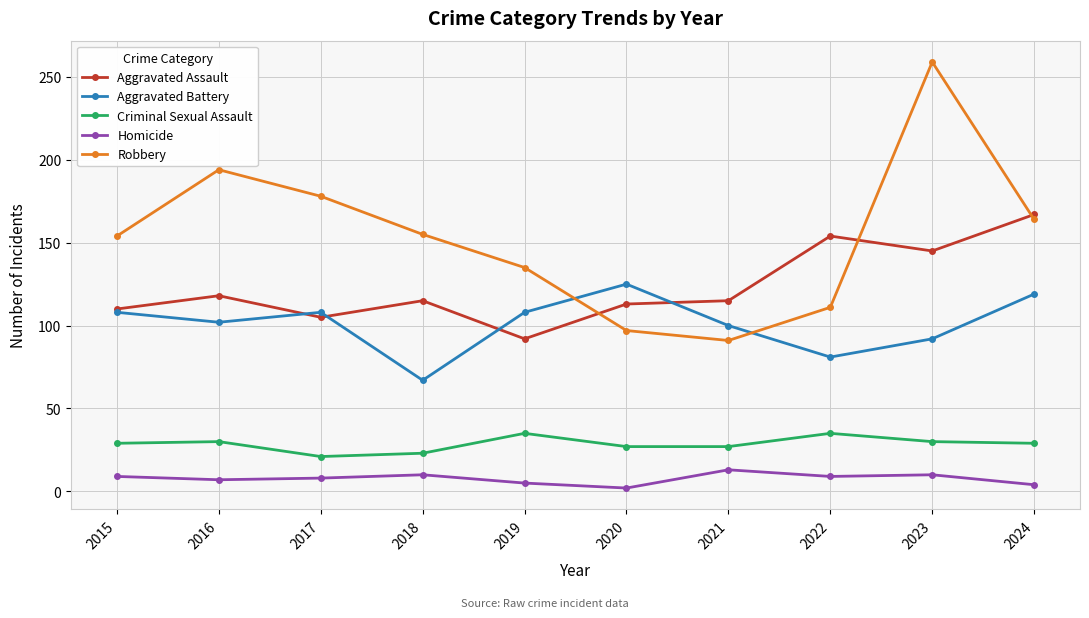

What are all the series names shown in the legend?

Aggravated Assault, Aggravated Battery, Criminal Sexual Assault, Homicide, Robbery